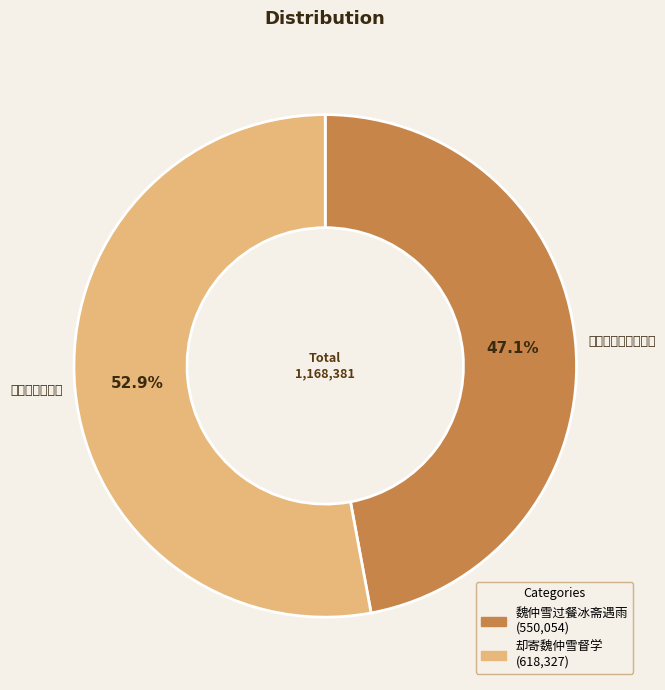

Does any single category account for the majority?

Yes